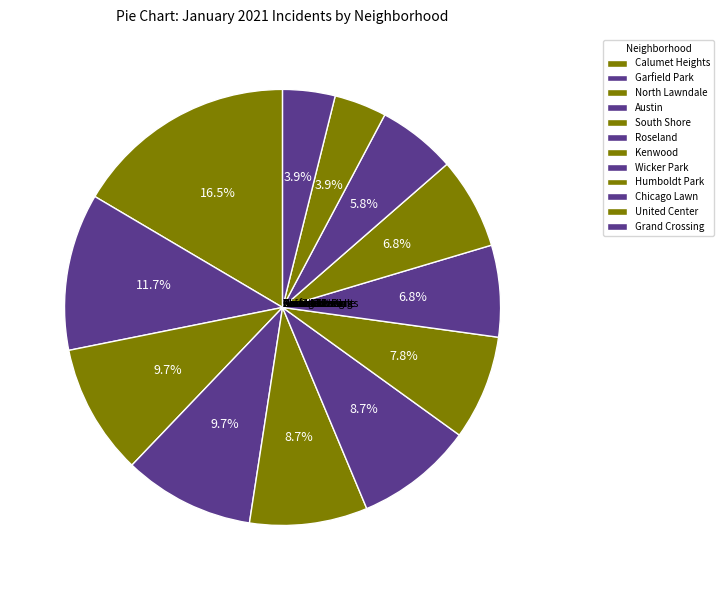

Combined, do Garfield Park and Grand Crossing account for over 50%?

No